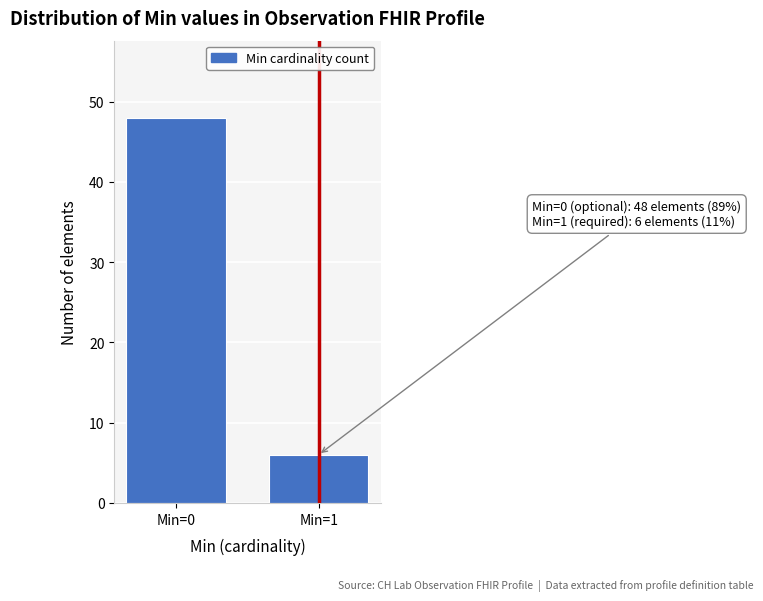

Reading left to right, transcribe all the data shown in this chart.

48	6